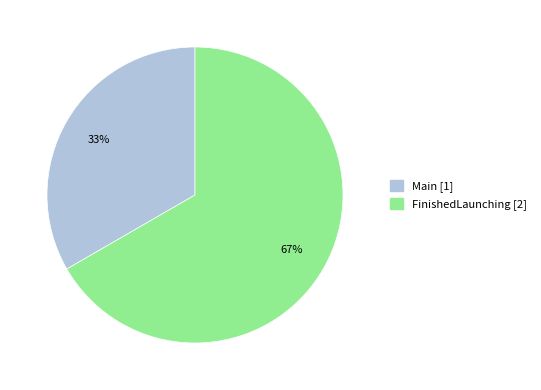

Count the number of slices in the pie.

2